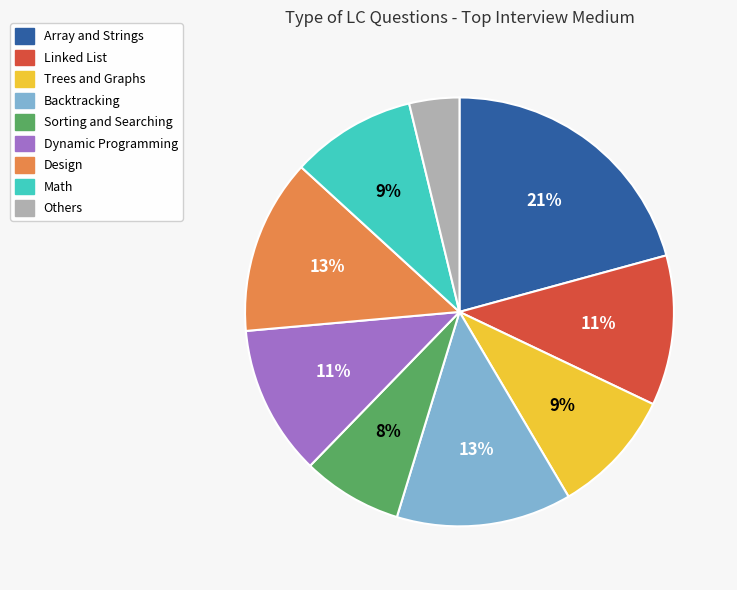

The Sorting and Searching slice represents 8% of the pie. True or false?

True